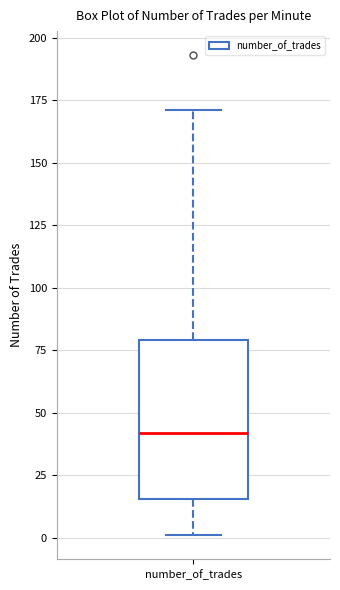

Read this box plot against the y-axis: the position of the median line, the range covered by the box, and the ends of both whiskers. The values are not printed on the chart, so give them approximately, as read against the axis.

median 40, box 15 to 80, whiskers 0 to 170